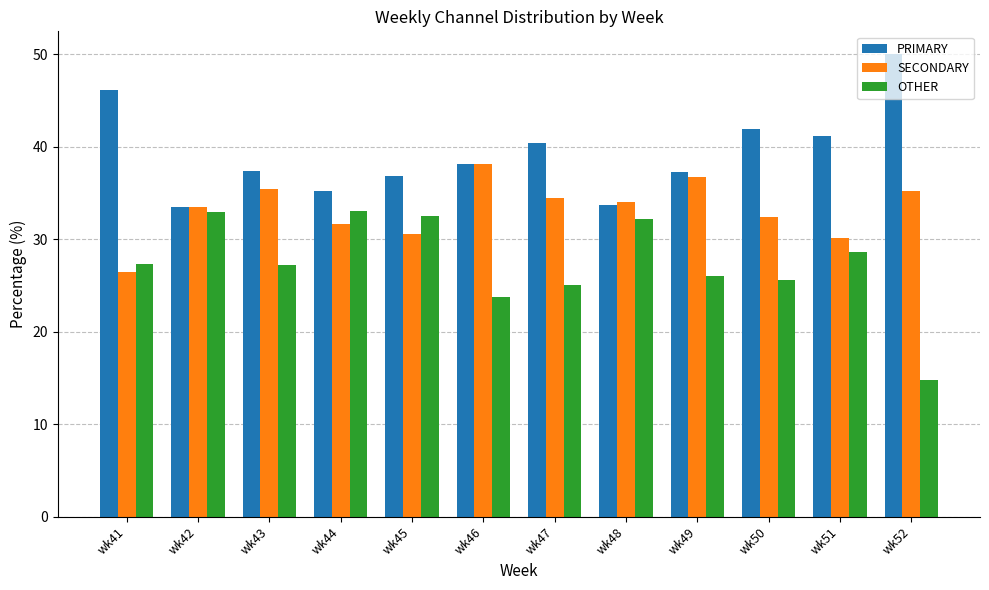

Is the value of OTHER at wk46 greater than the value of SECONDARY at wk43?

No